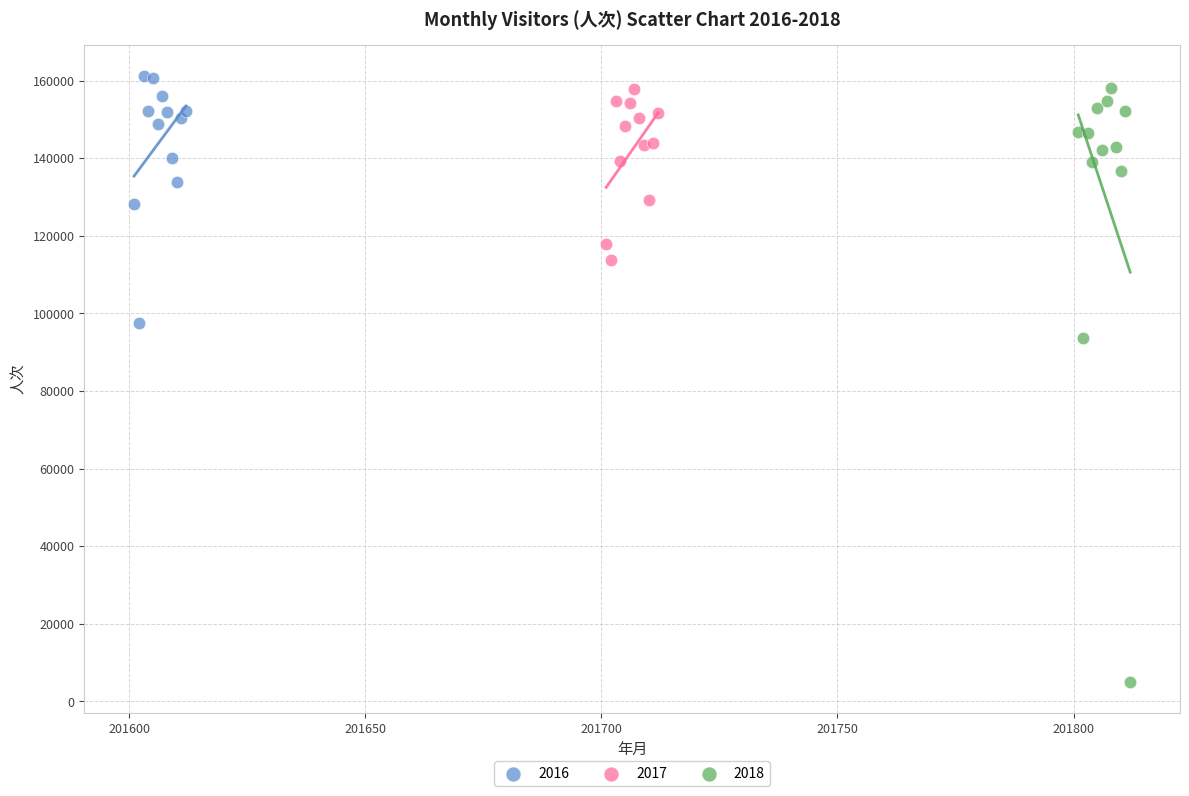

Which series has the widest spread of Y values?

2018